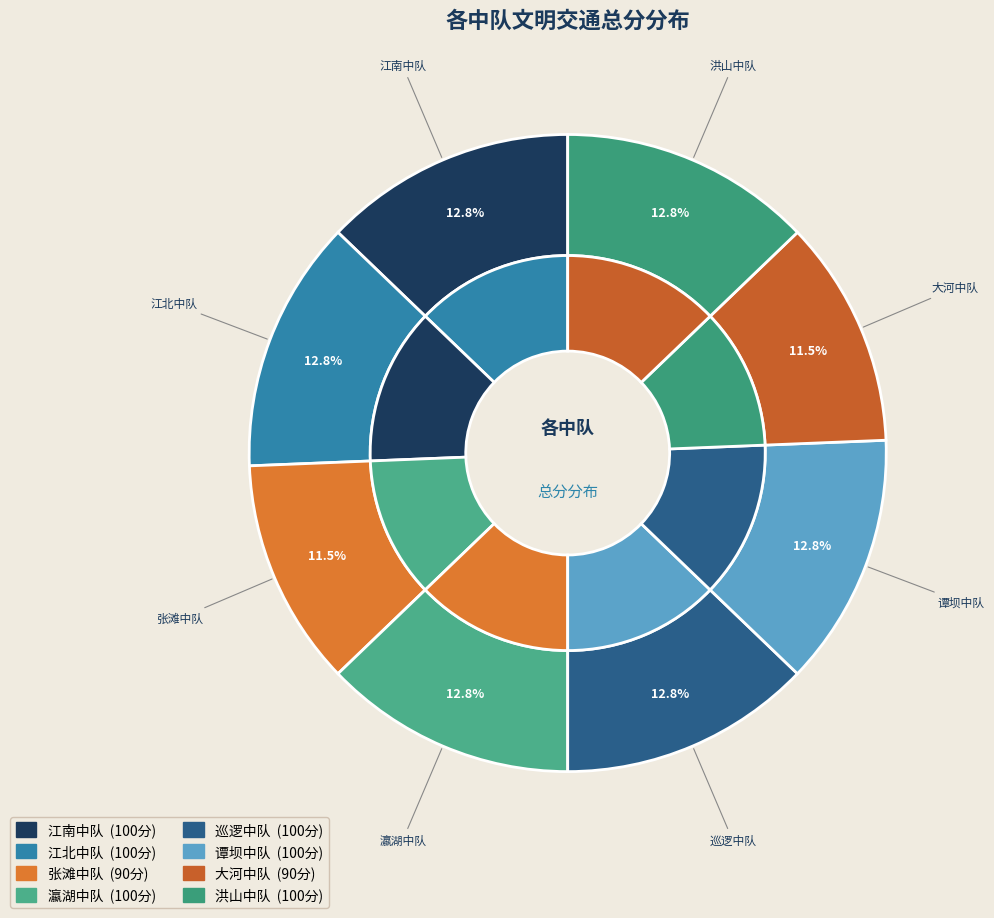

What is the smallest slice in the pie chart?

张滩中队